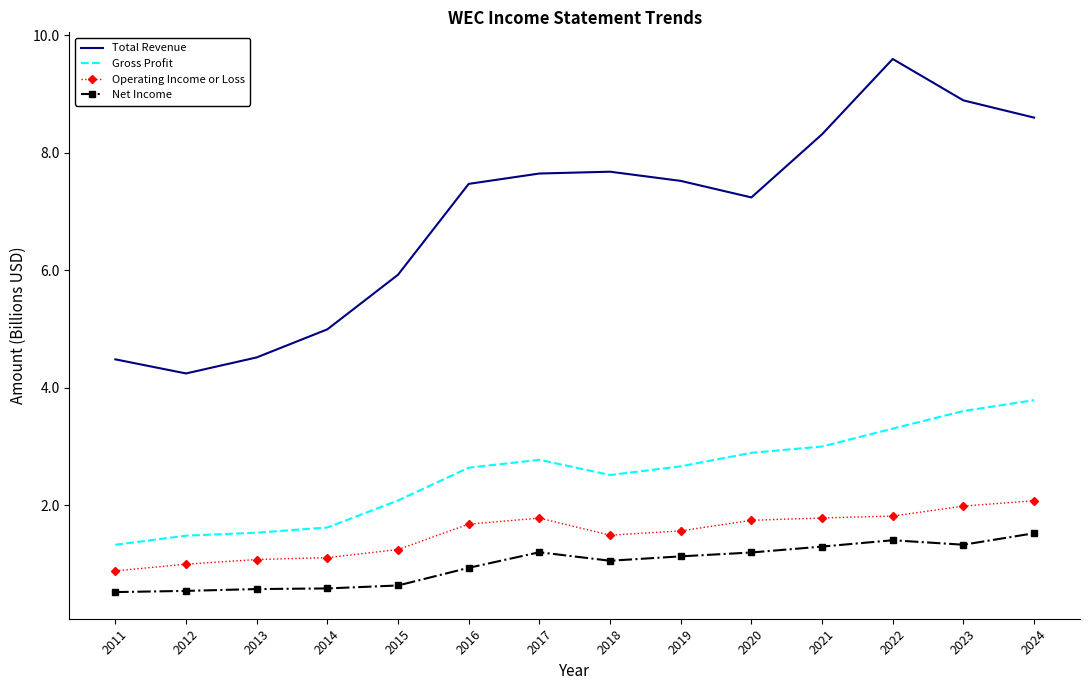

True or false: Net Income and Operating Income or Loss intersect in this chart.

False